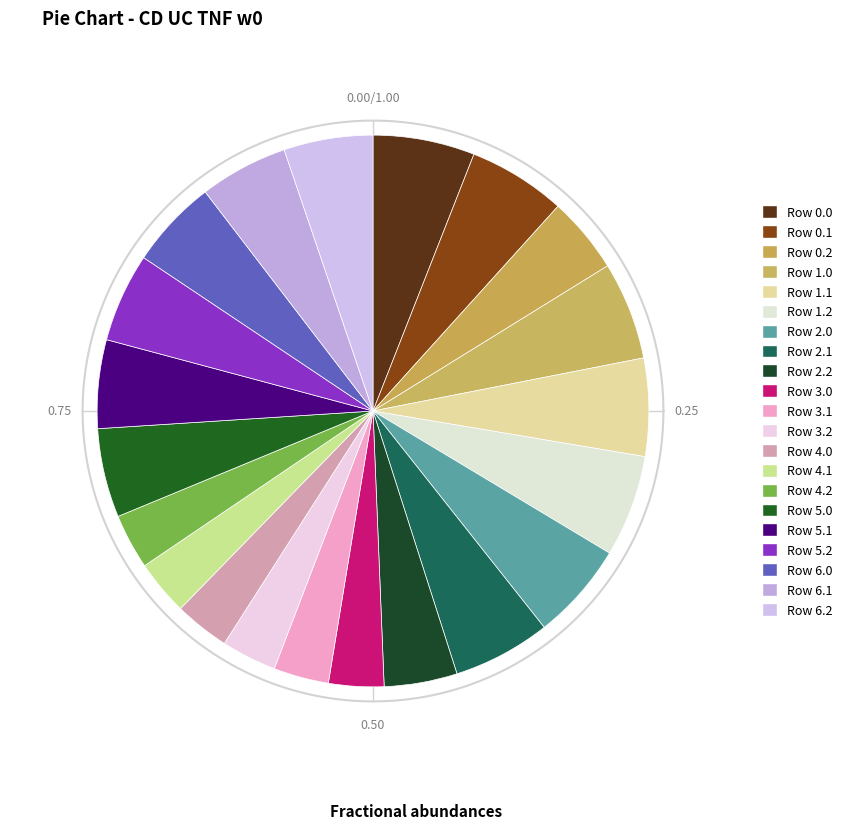

To the nearest percent, what percentage of the pie is 2.1?

6%